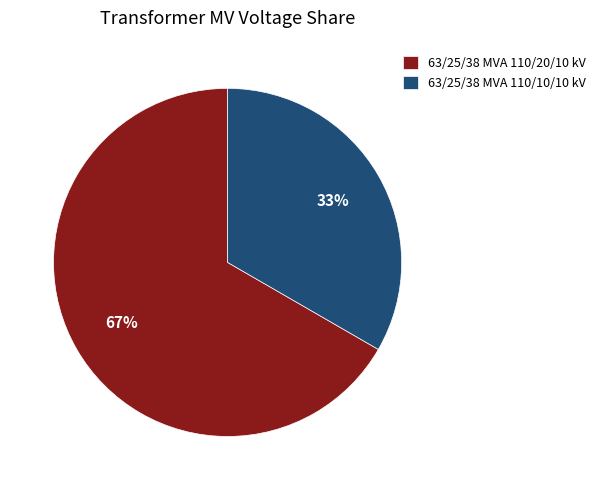

How many slices are in this pie chart?

2